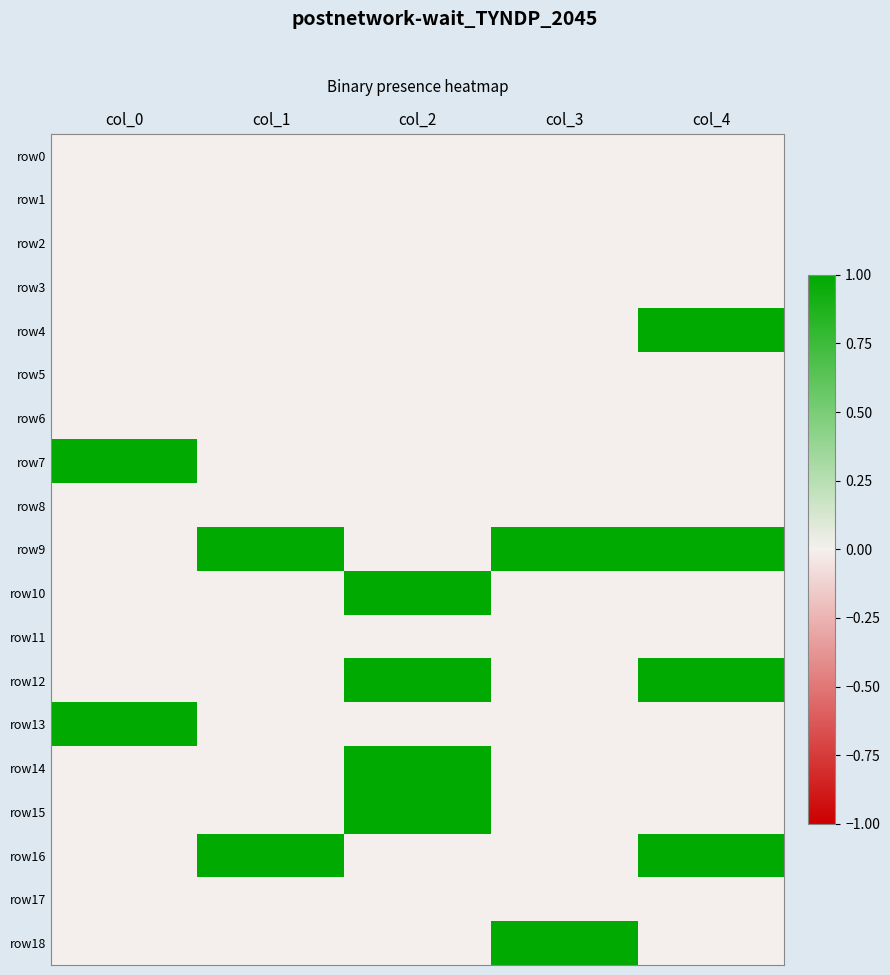

At col_1, list the series in order from largest to smallest.

row9, row16, row0, row1, row2, row3, row4, row5, row6, row7, row8, row10, row11, row12, row13, row14, row15, row17, row18